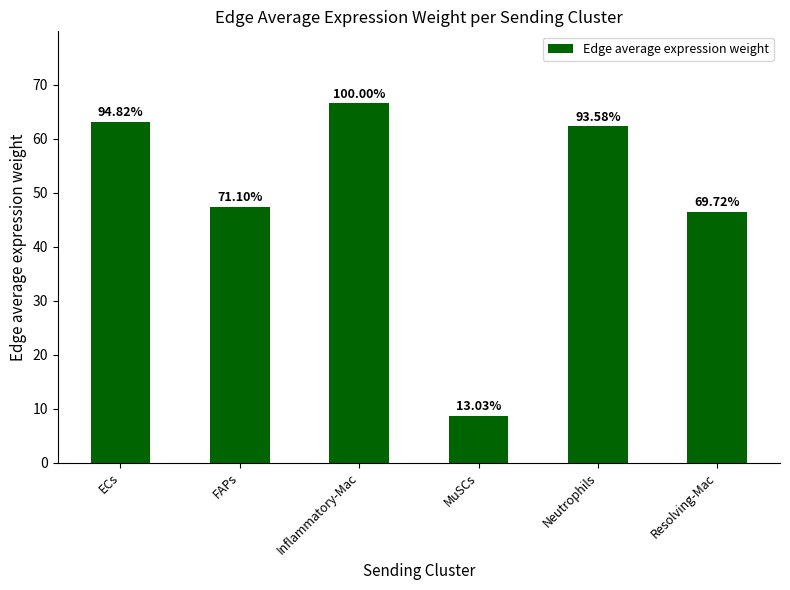

Does the chart contain any negative values?

No